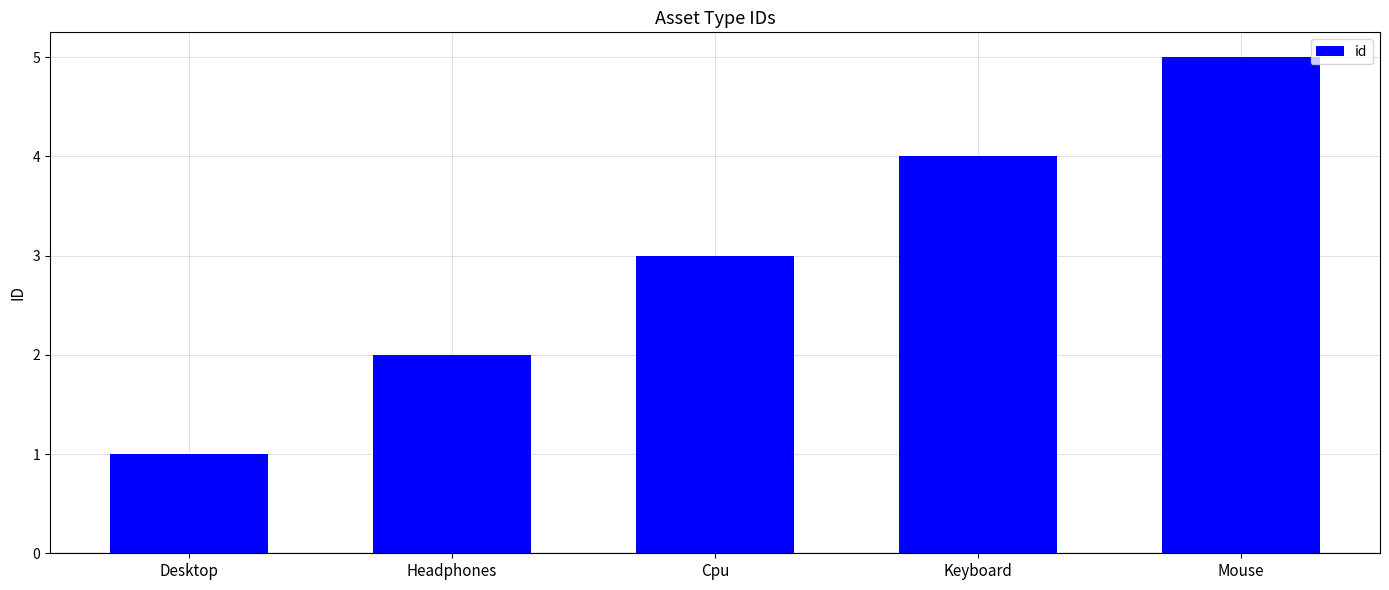

What is the ratio of the value at Keyboard to the value at Headphones?

2.0